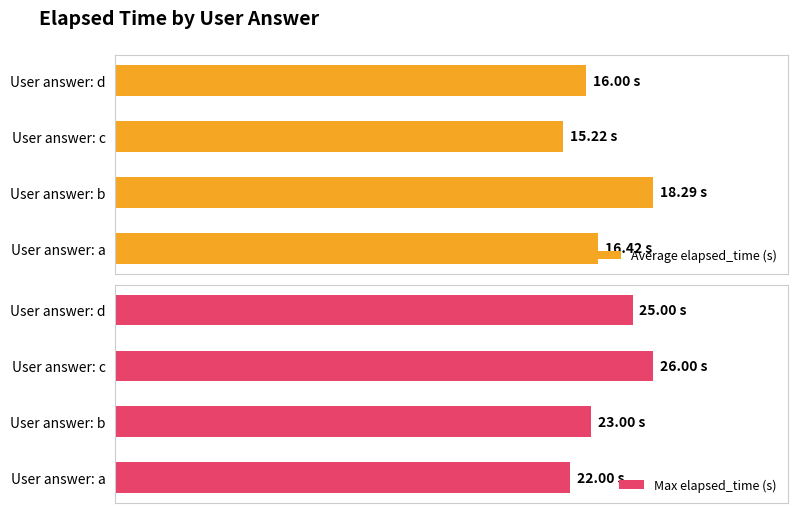

The Average elapsed_time (s) series shows 9.1 at User answer: a. True or false?

False